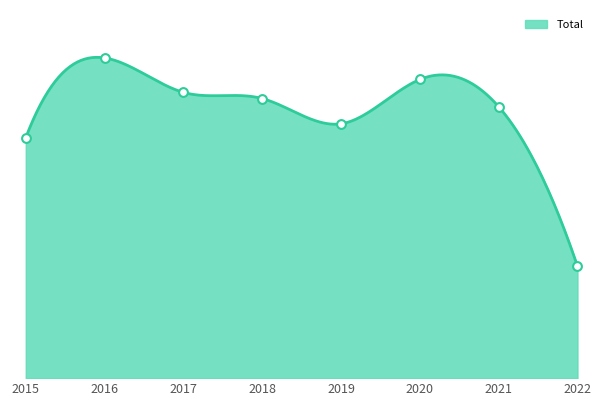

Which series has the largest Y range (max minus min)?

Total